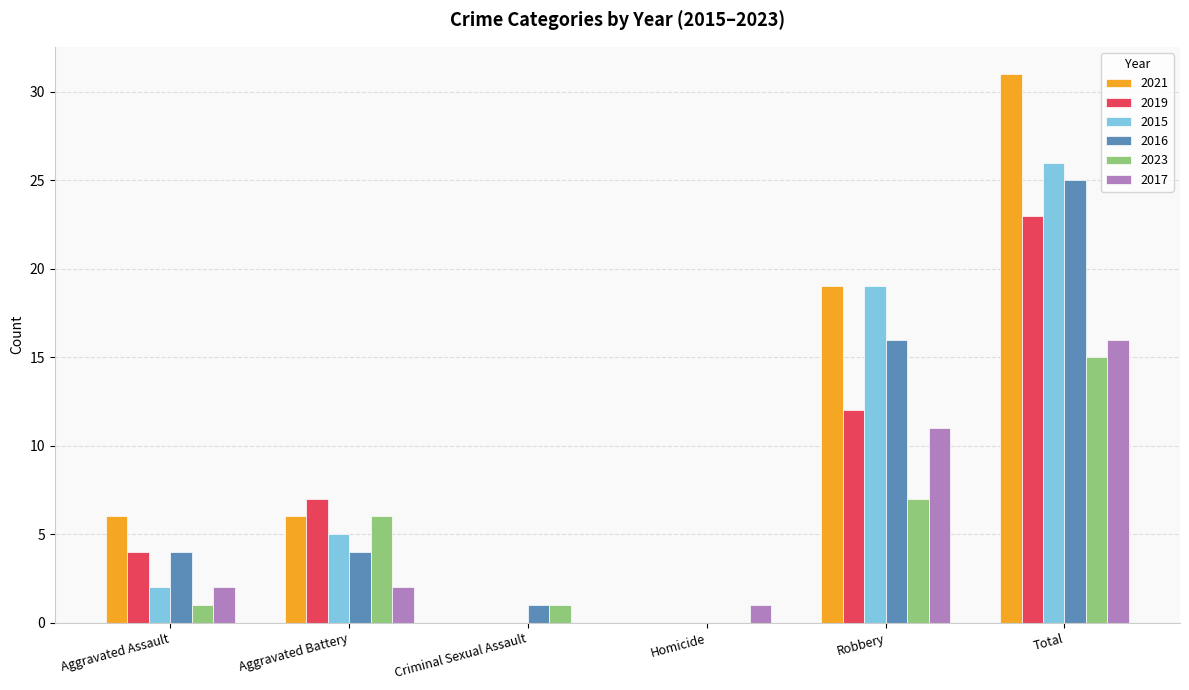

What is the sum of the 2019 values at Total and Homicide?

23